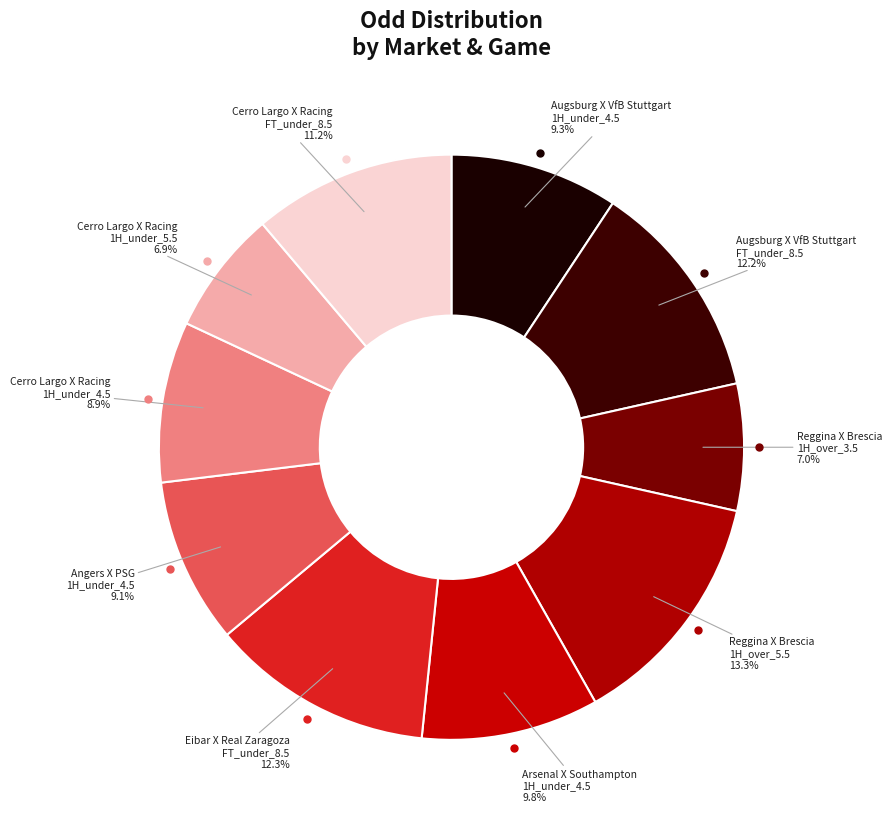

Which category has the biggest portion of the pie?

Reggina X Brescia
1H_over_5.5